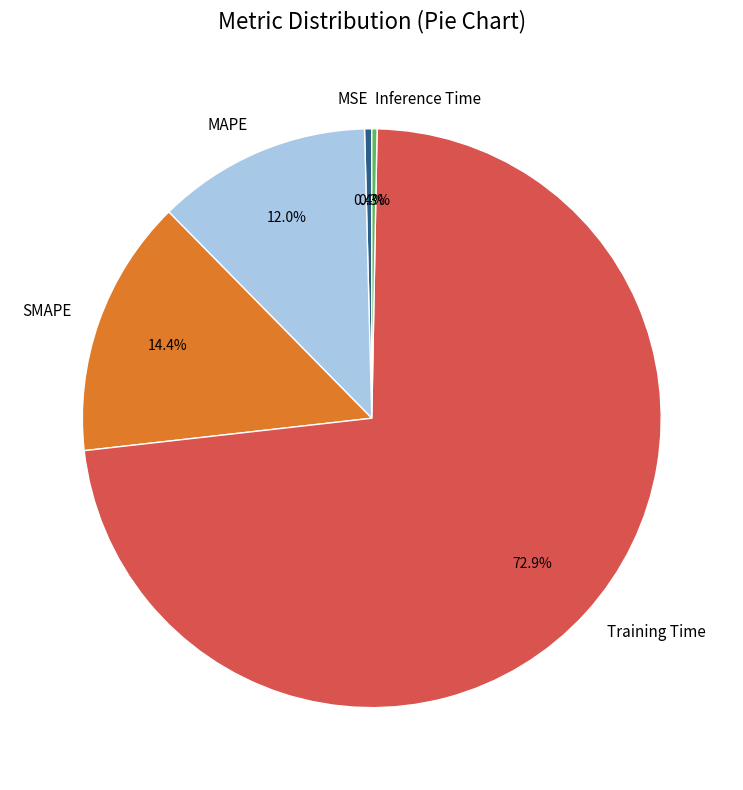

Does Training Time account for over 50% of the chart?

Yes